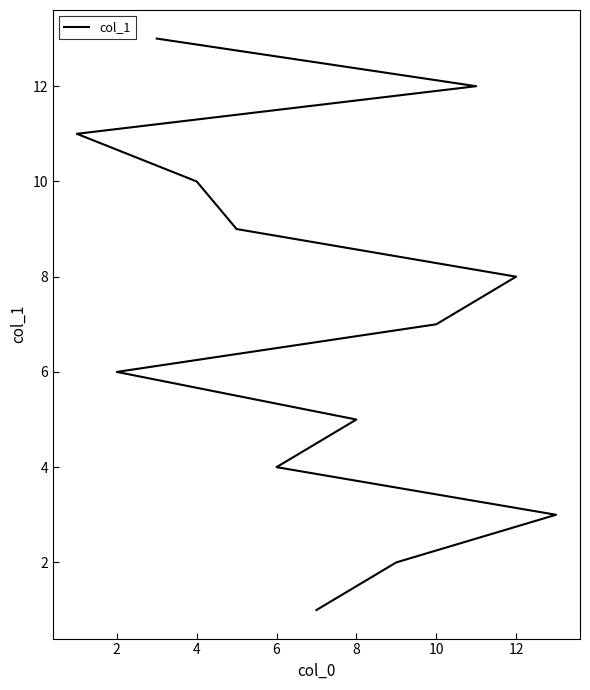

Is this an area chart (filled region under the line)?

No